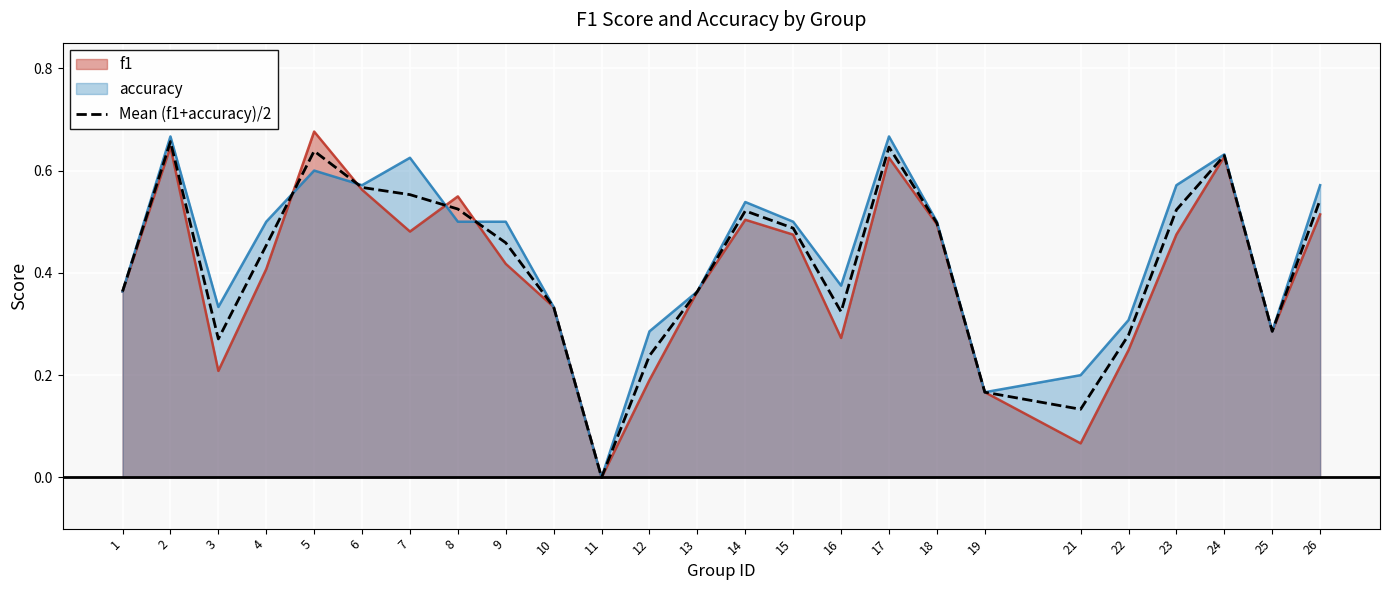

What is the average value?

0.4